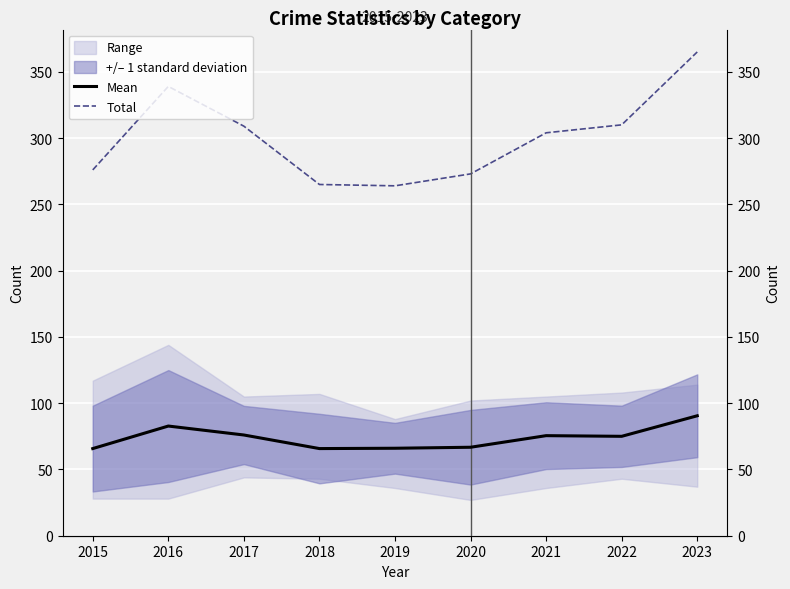

The Mean series shows 42.5 at 2015. True or false?

False